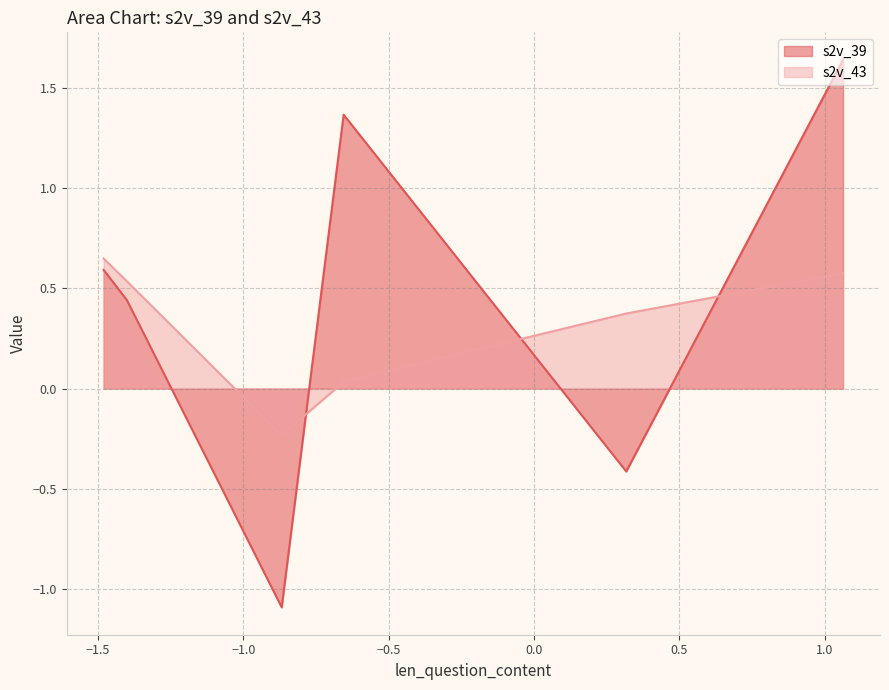

What is the minimum value shown in the chart?

-1.1